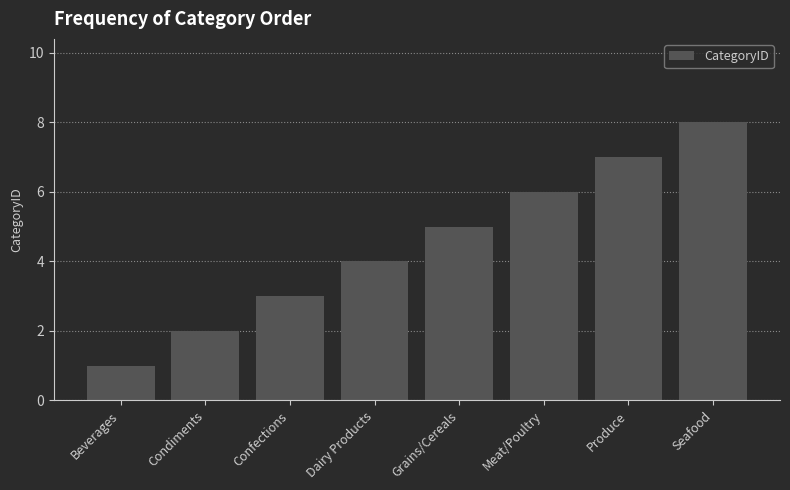

List the labels in order of value, largest first.

Seafood, Produce, Meat/Poultry, Grains/Cereals, Dairy Products, Confections, Condiments, Beverages